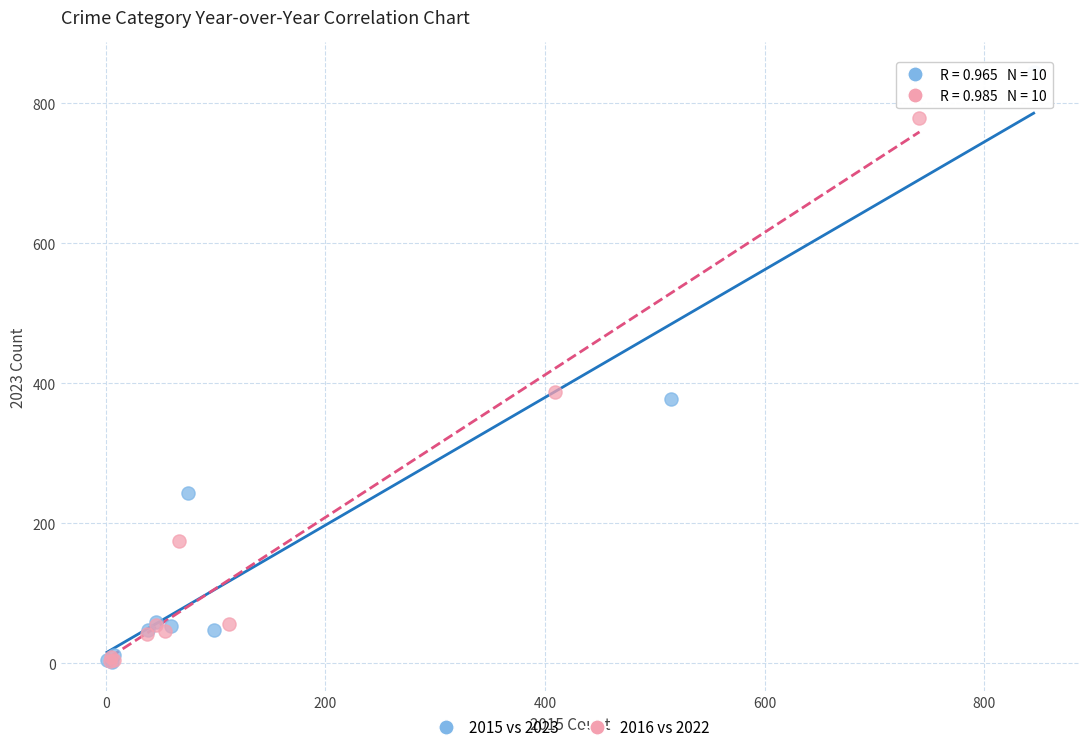

Which series reaches the maximum Y coordinate?

2015 vs 2023